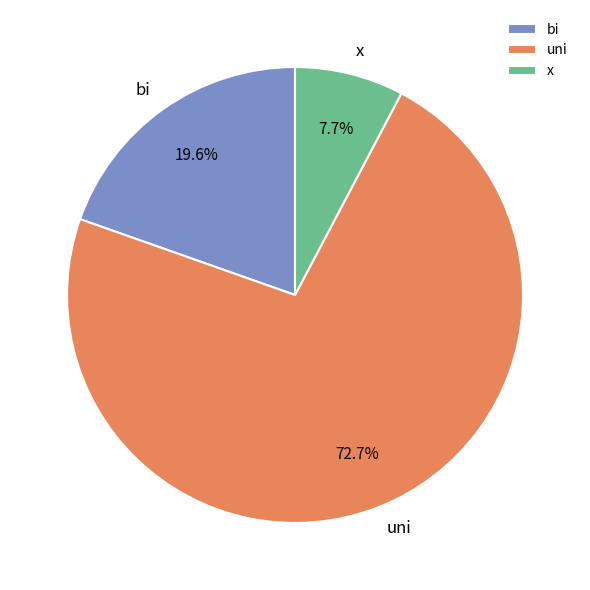

To the nearest percent, what is the difference between the uni and bi slice percentages?

53%